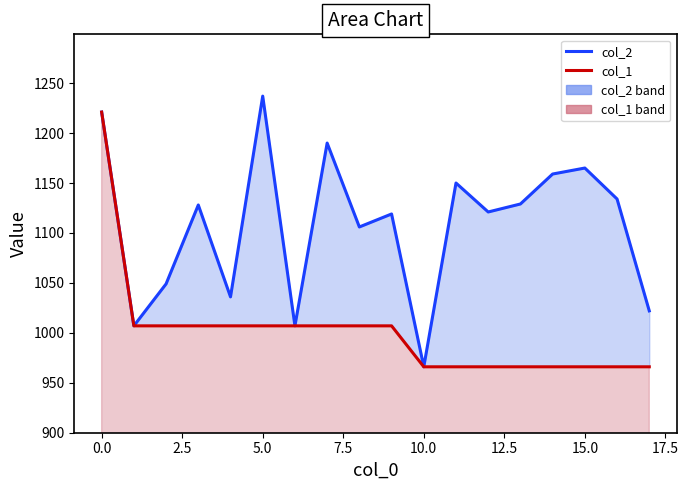

What is the average value of the col_2 series?

1108